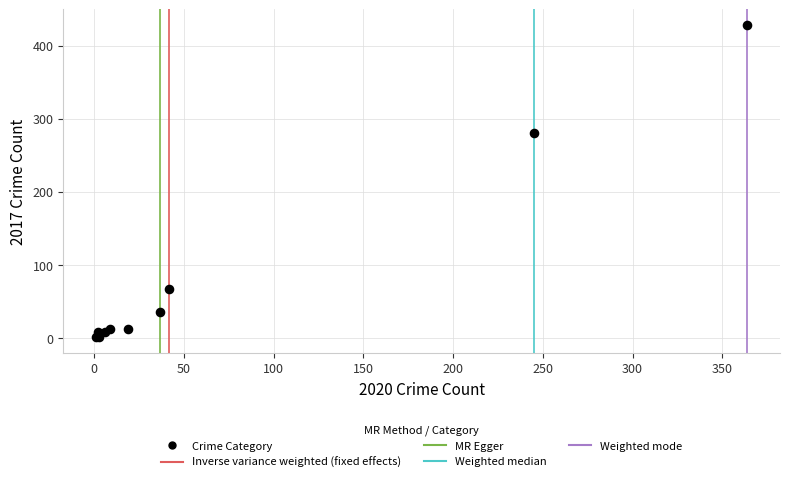

What Y value in the scatter plot is closest to 214?

280